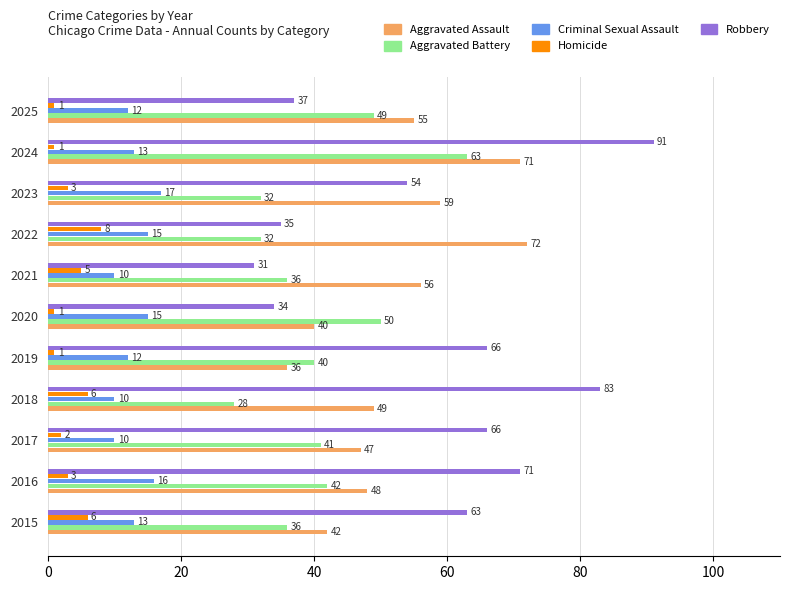

The Homicide series shows 6 at 2015. True or false?

True